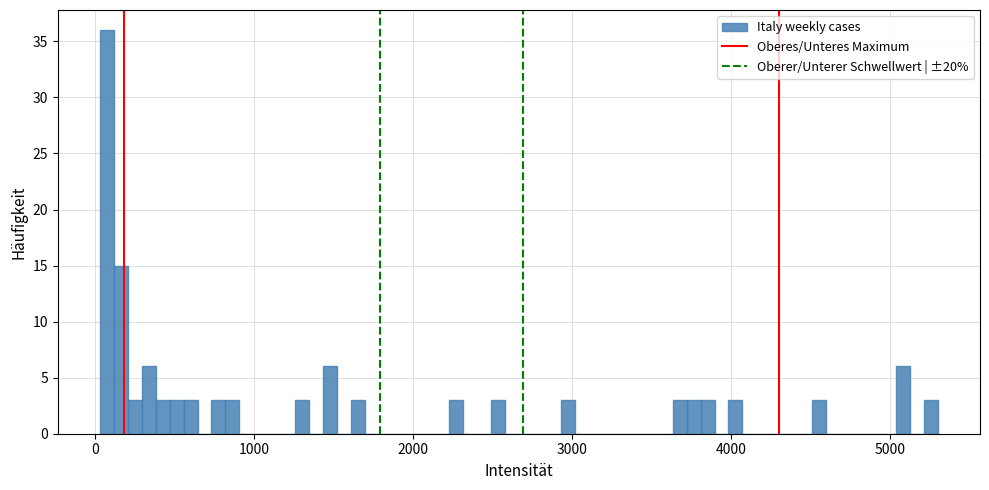

Read against the x-axis, roughly where is the centre of the tallest bar?

100